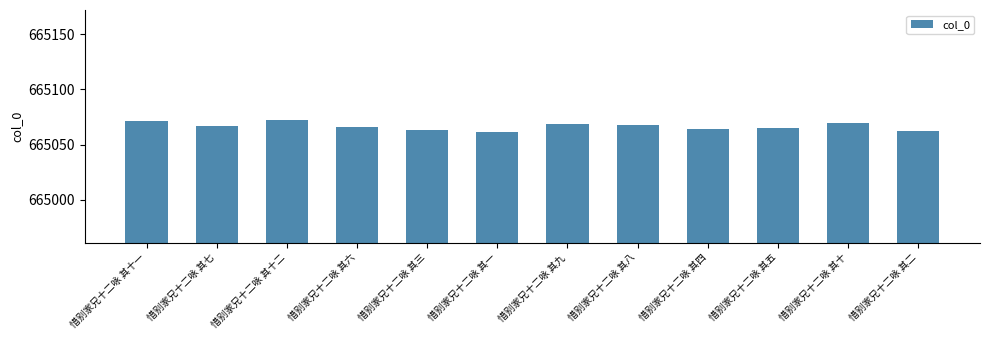

What is the maximum value shown in the chart?

665072